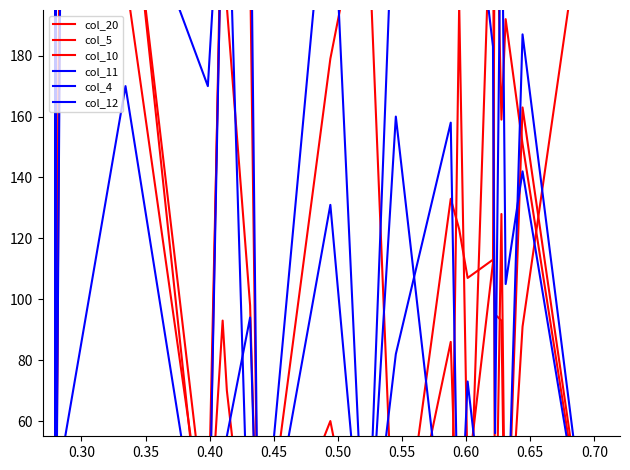

What is the difference between the maximum and minimum values in the col_4 series?

252